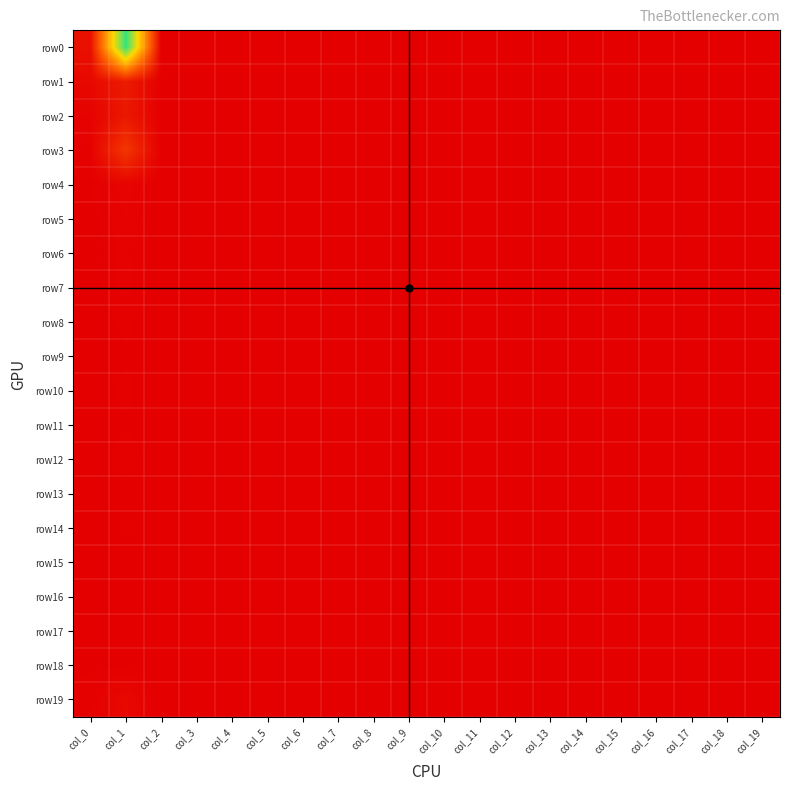

At col_5, list the series in order from smallest to largest.

row0, row1, row2, row3, row4, row5, row6, row7, row8, row9, row10, row11, row12, row13, row14, row15, row16, row17, row18, row19